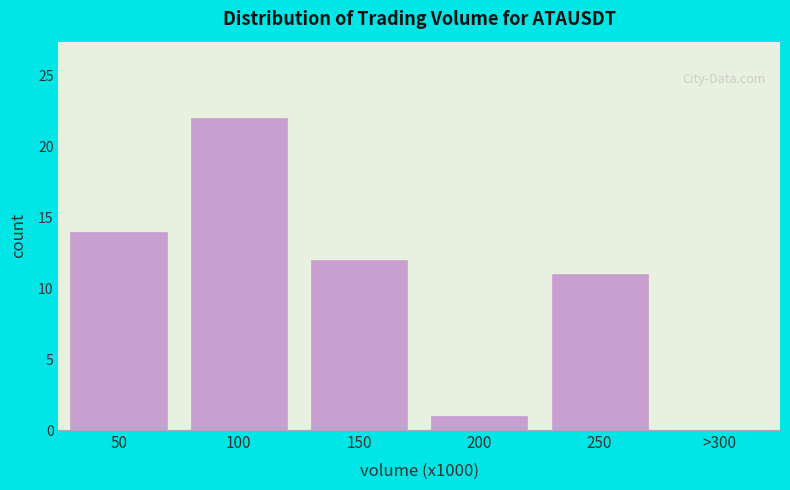

Reading left to right, extract all data points from this chart.

50=14	100=22	150=12	200=1	250=11	>300=0